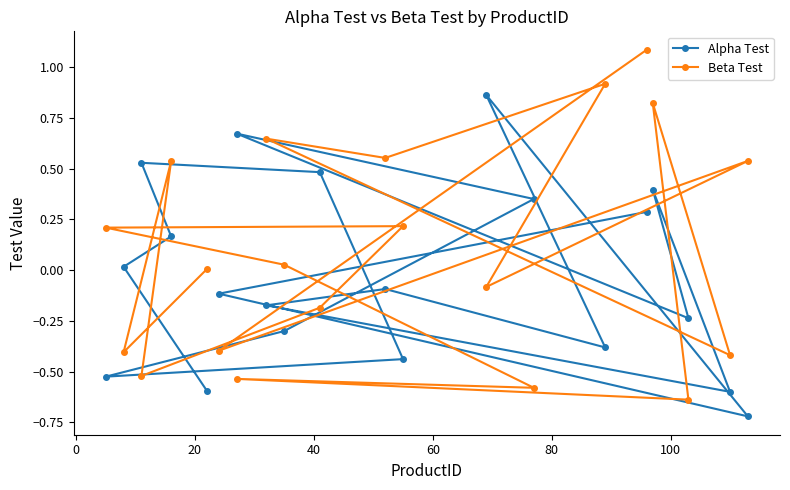

Rank the series by their average value, from lowest to highest.

Alpha Test, Beta Test